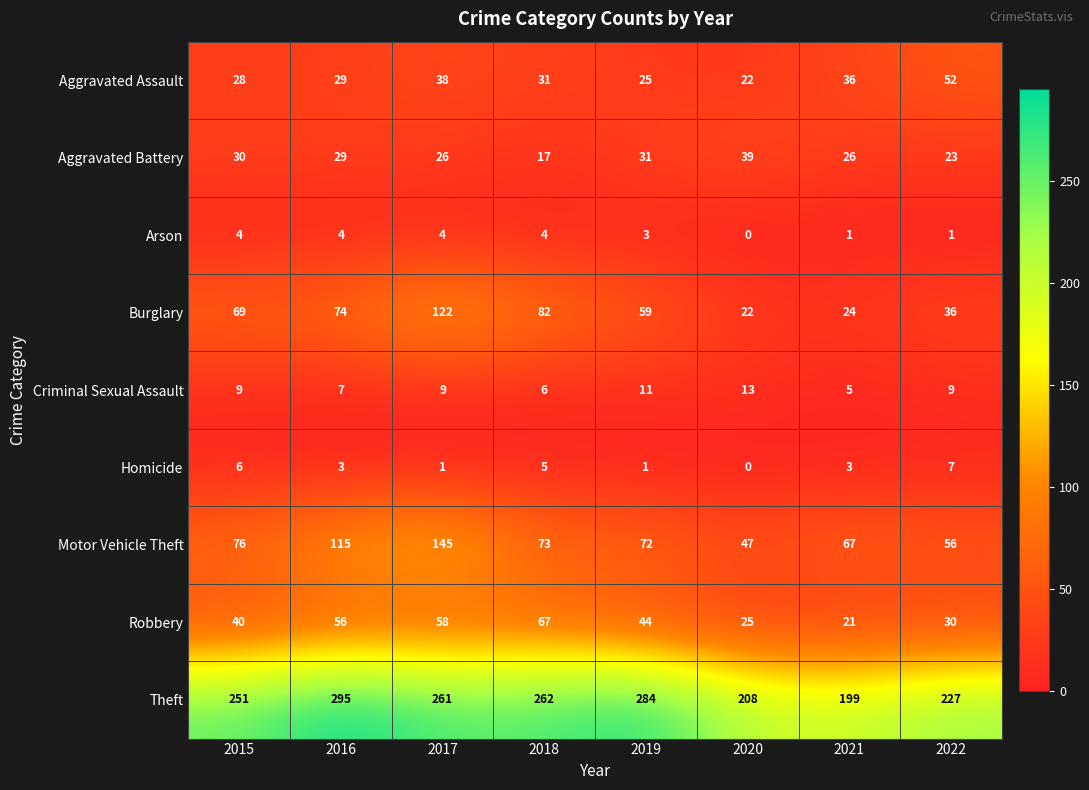

What is the total value across all series at 2015?

513